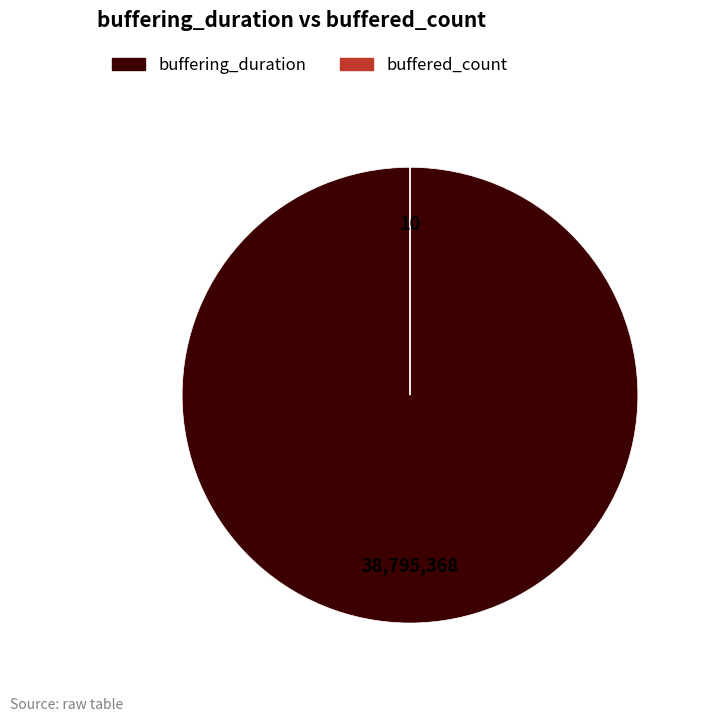

Which slice is the largest?

buffering_duration